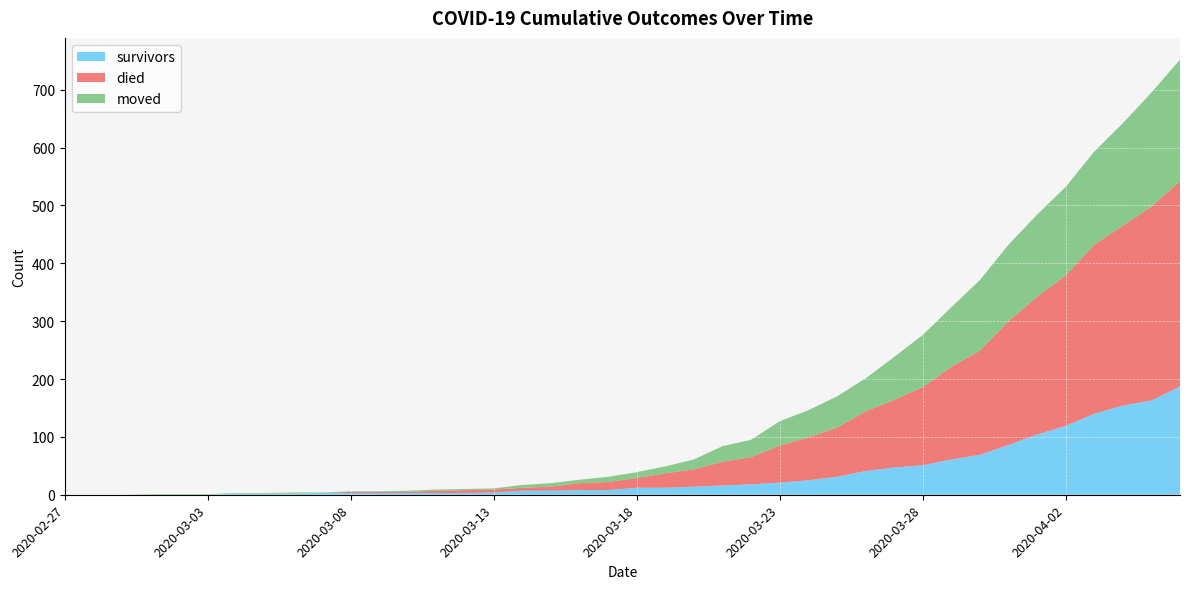

Reading left to right, list all the values displayed in this chart.

survivors: 0	0	0	0	0	0	2	2	2	3	3	3	3	3	3	4	7	7	8	8	12	12	14	16	18	21	25	31	41	47	51	61	69	86	104	119	140	154	163	187
died: 0	0	0	0	0	0	0	0	0	0	2	2	2	4	5	5	5	7	12	14	17	25	30	41	47	64	74	85	103	117	135	160	180	214	238	260	292	311	335	355
moved: 0	0	0	1	1	1	1	1	2	1	1	1	2	2	2	2	5	6	6	9	10	12	17	27	30	42	47	54	57	74	90	103	122	132	142	153	161	177	197	210